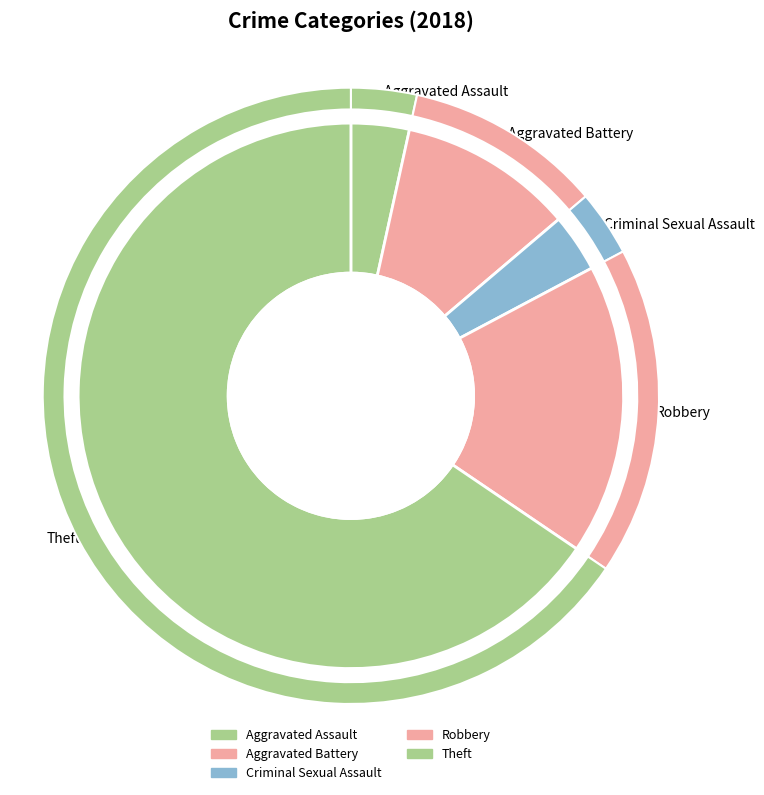

What is the smallest slice in the pie chart?

Aggravated Assault